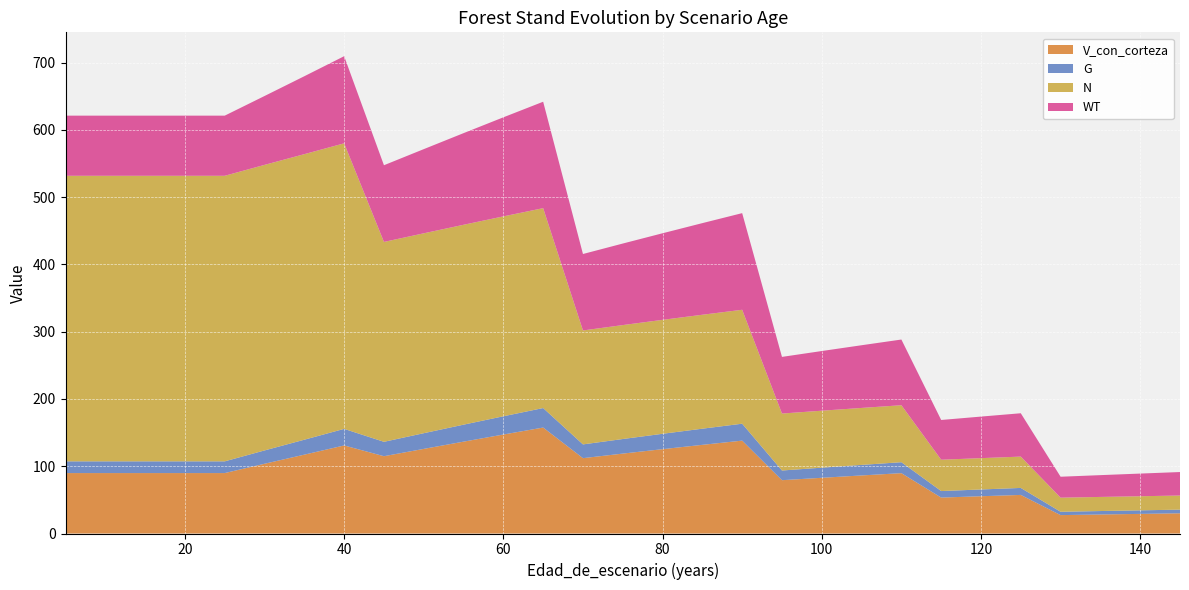

Reading left to right, transcribe all the data shown in this chart.

V_con_corteza: 89.8	89.8	89.8	89.8	89.8	103.7	117.2	130.9	114.9	125.8	136.5	147.1	157.5	112.0	118.8	125.3	131.8	138.1	79.2	82.8	86.3	89.7	53.4	55.4	57.3	27.3	28.3	29.1	30.0
G: 17.4	17.4	17.4	17.4	17.4	19.8	22.2	24.6	21.4	23.3	25.2	27.1	29.0	20.5	21.7	22.9	24.0	25.1	14.4	15.0	15.7	16.3	9.7	10.1	10.4	5.0	5.1	5.3	5.5
N: 424.4	424.4	424.4	424.4	424.4	424.4	424.4	424.4	297.1	297.1	297.1	297.1	297.1	169.3	169.3	169.3	169.3	169.3	84.7	84.7	84.7	84.7	46.6	46.6	46.6	21.0	21.0	21.0	21.0
WT: 89.4	89.4	89.4	89.4	89.4	102.4	115.8	129.5	114.0	125.1	136.2	147.2	158.2	113.6	121.2	128.7	136.2	143.6	84.2	88.7	93.2	97.6	59.1	61.8	64.4	31.1	32.4	33.7	34.9